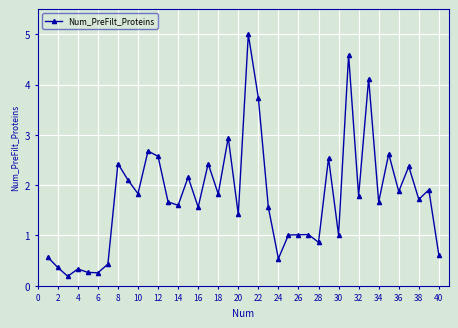

What is the average value?

1.8